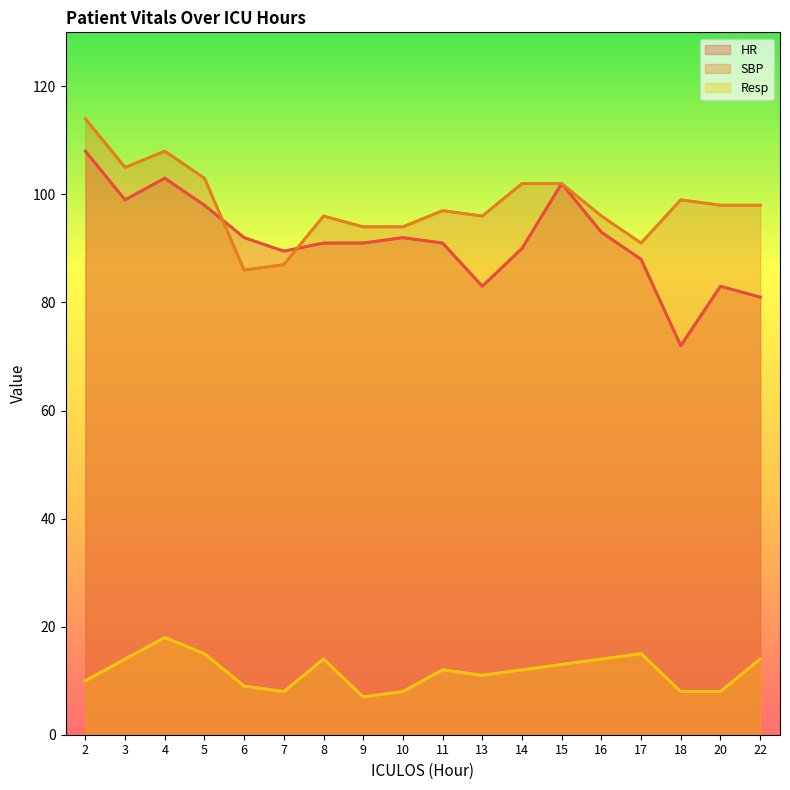

Where does the SBP series first go above 98?

2